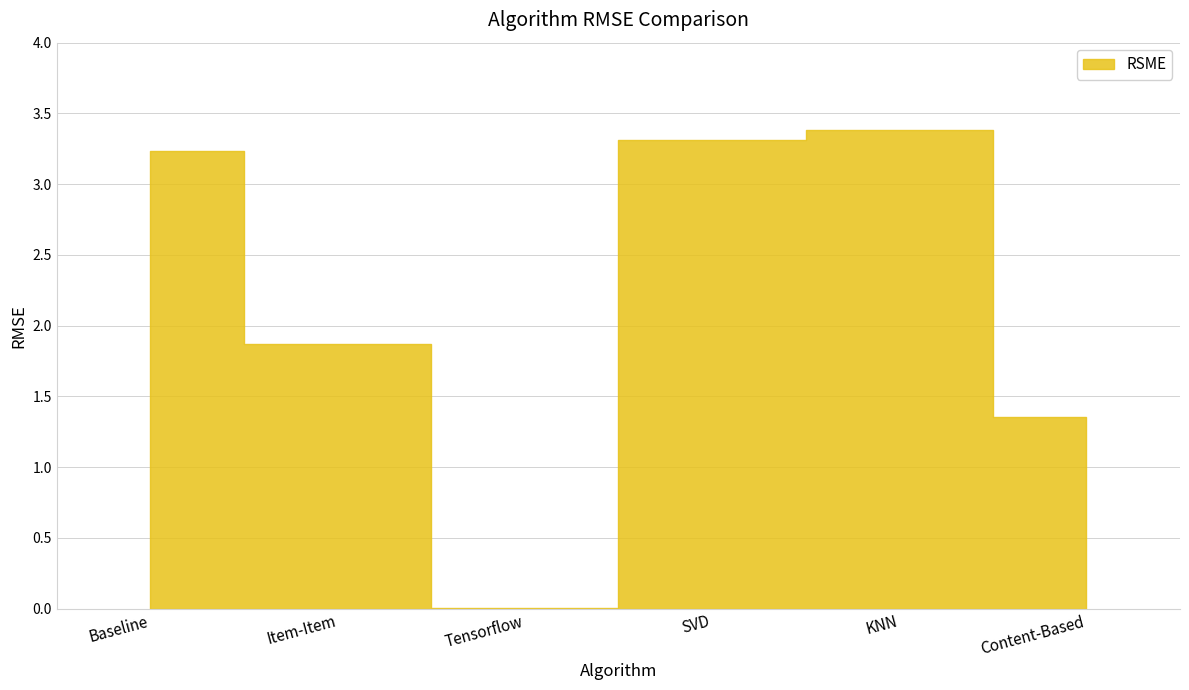

The value at KNN is 3.4. True or false?

True